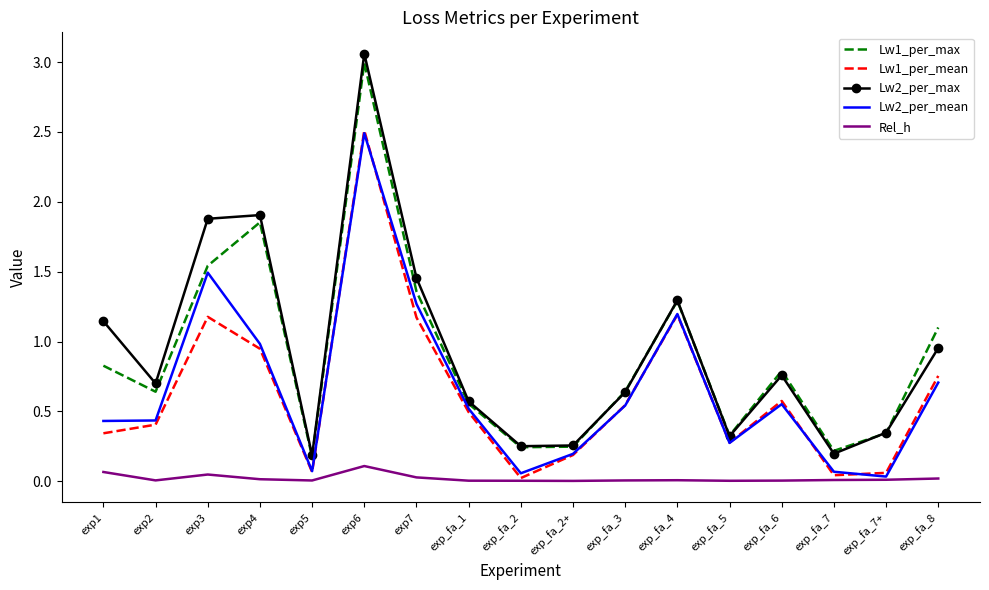

The value of Lw1_per_mean at exp2 is 0.2. True or false?

False